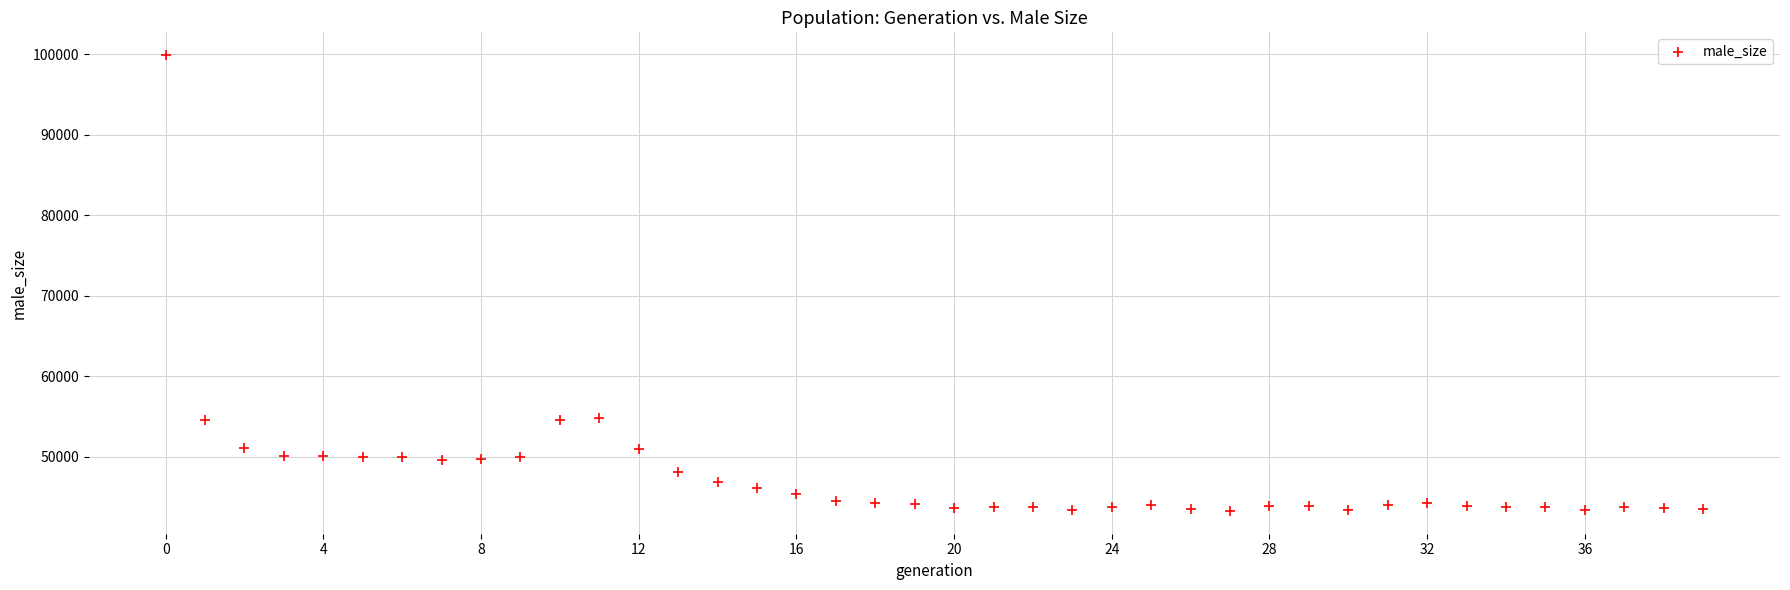

What is the range of Y values (max minus min)?

56667